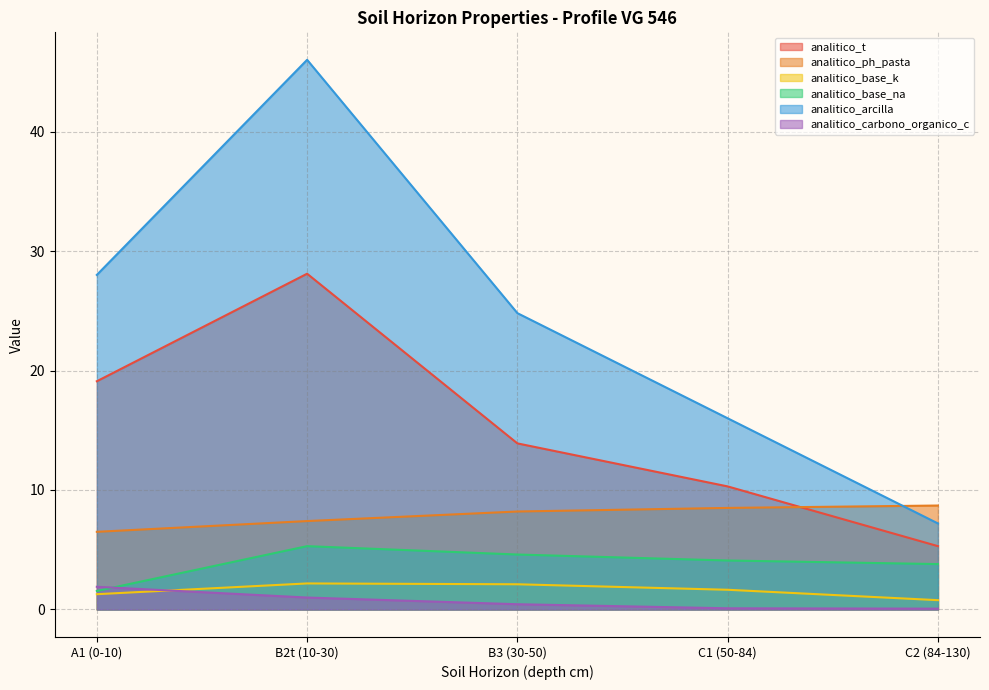

How many lines are shown in the chart?

6